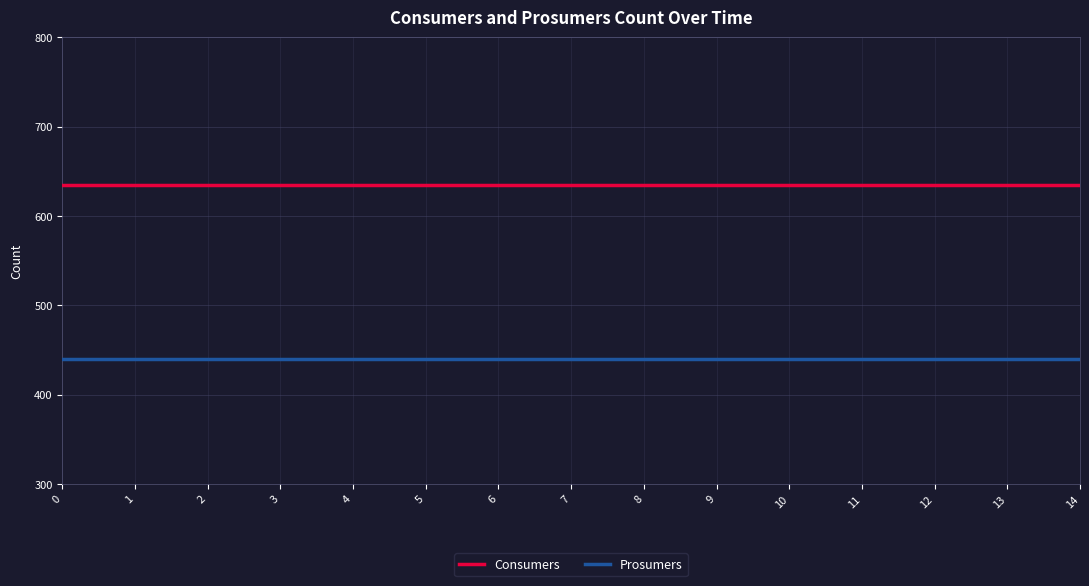

At 8, list the series in order from largest to smallest.

Consumers, Prosumers